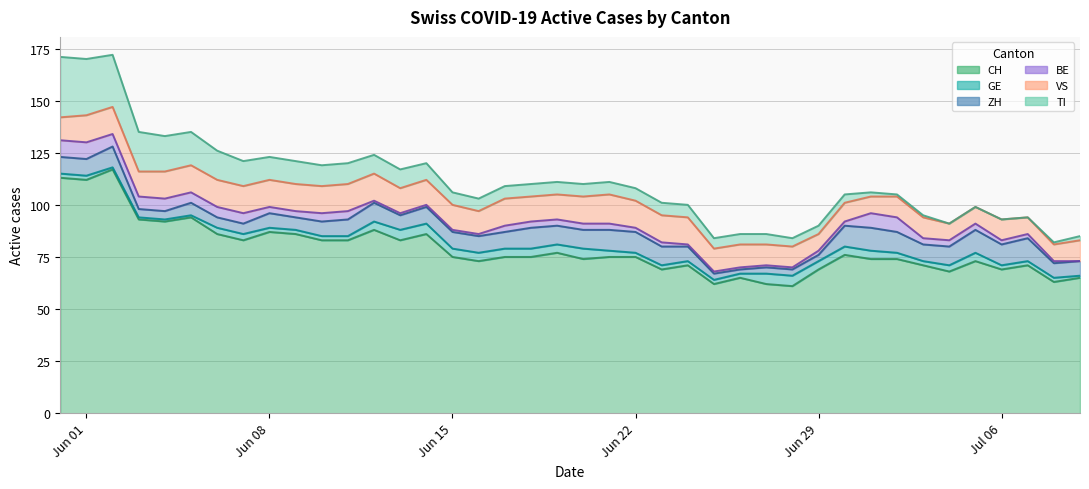

Between which two adjacent categories do BE and GE first intersect?

11 and 12